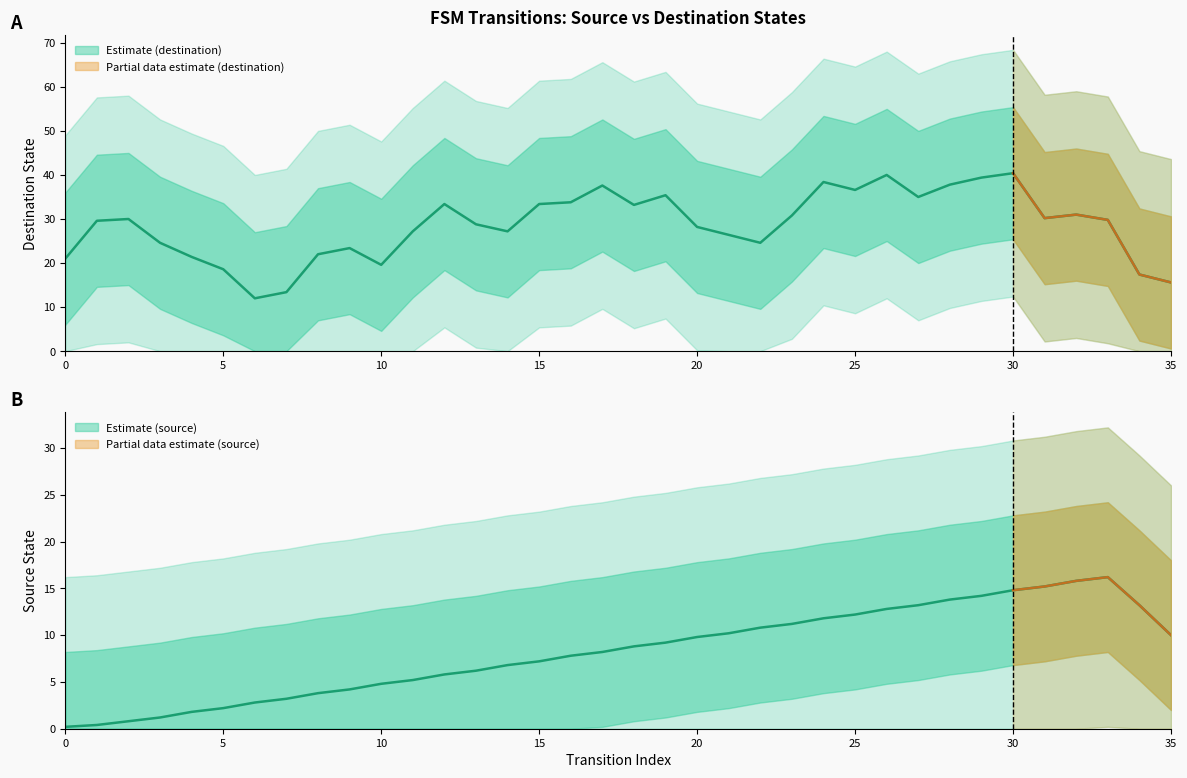

Between 5 and 15, which series saw the biggest shift?

destination_state